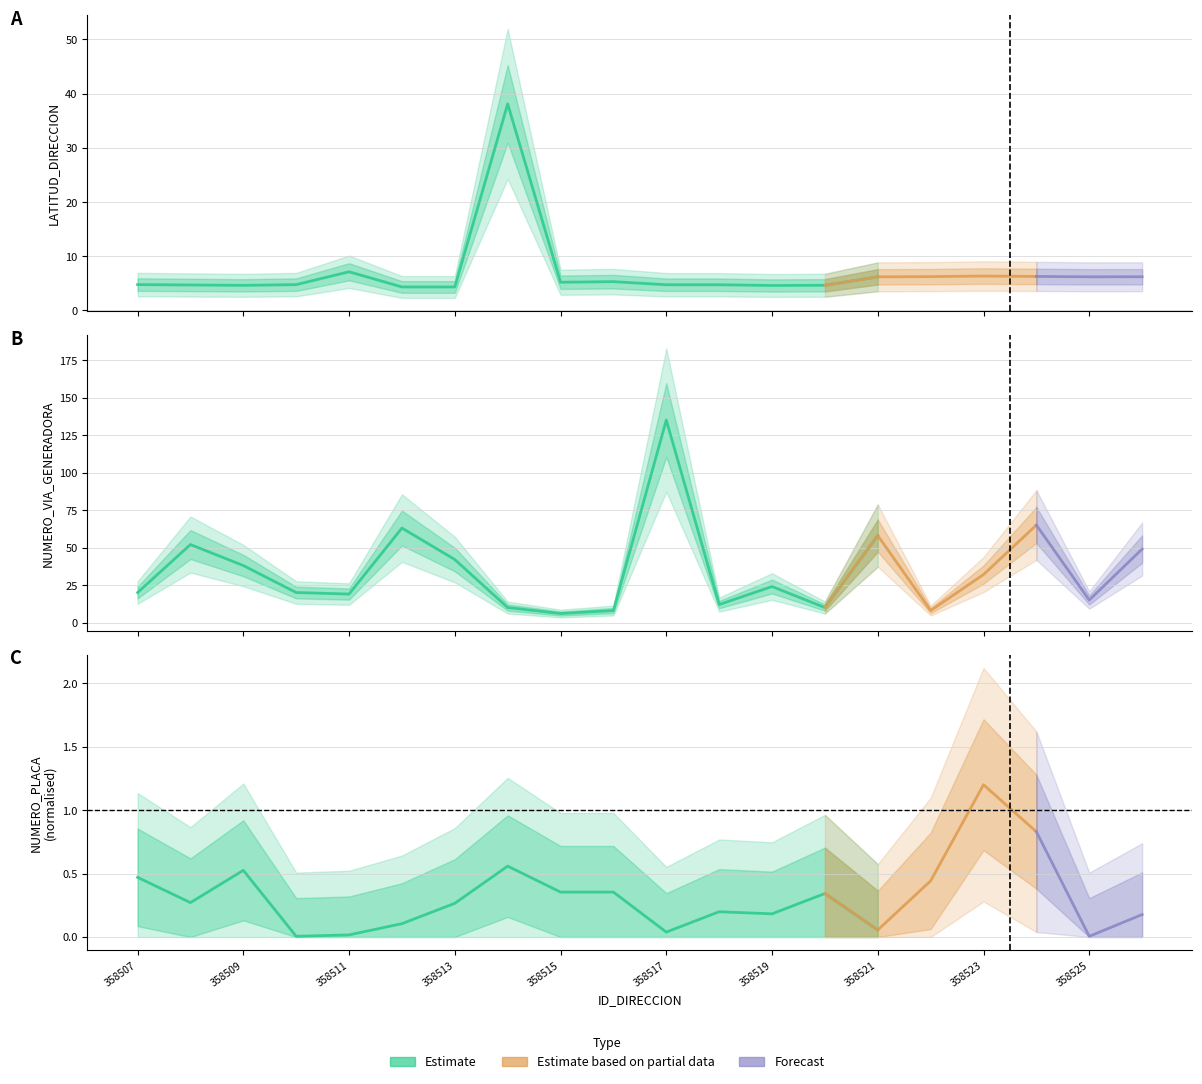

True or false: NUMERO_PLACA (norm) and NUMERO_VIA_GENERADORA intersect in this chart.

False